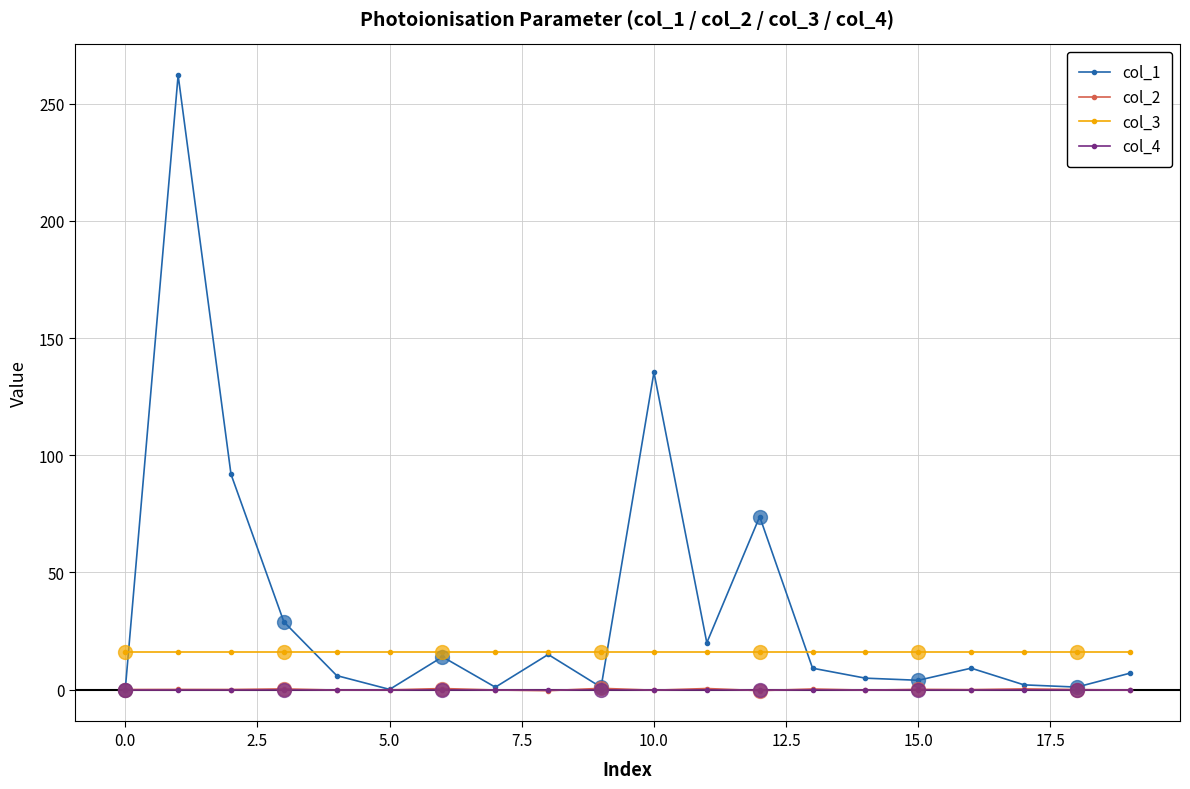

At 12.5, list the series in order from smallest to largest.

col_4, col_2, col_1, col_3